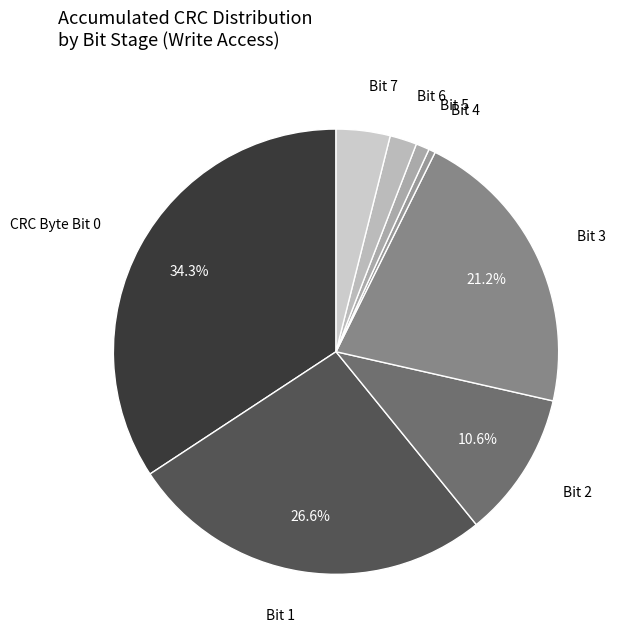

Count the number of slices in the pie.

8